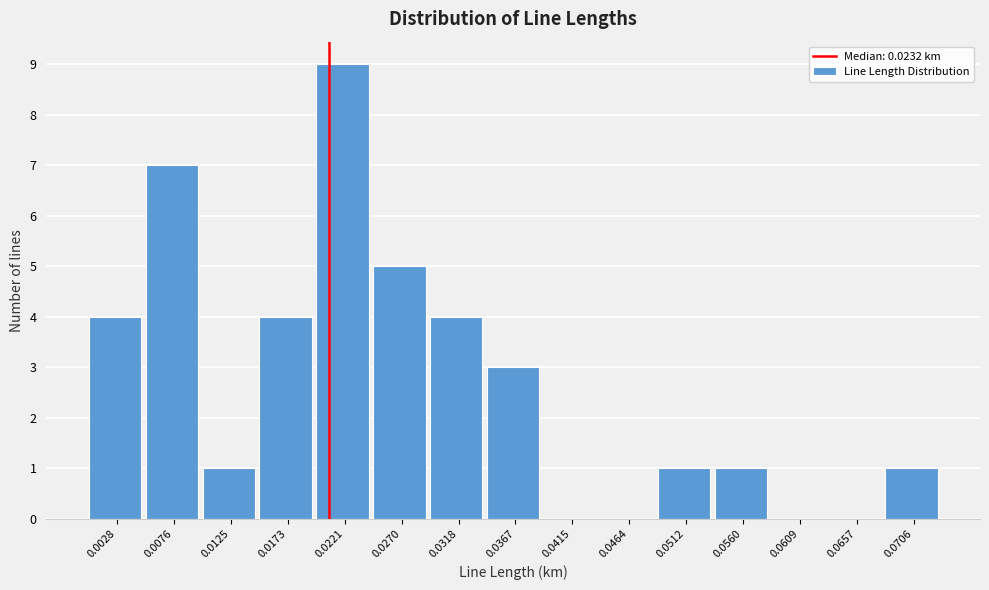

Reading left to right, transcribe all the data shown in this chart.

0.0028=4	0.0076=7	0.0125=1	0.0173=4	0.0221=9	0.0270=5	0.0318=4	0.0367=3	0.0415=0	0.0464=0	0.0512=1	0.0560=1	0.0609=0	0.0657=0	0.0706=1